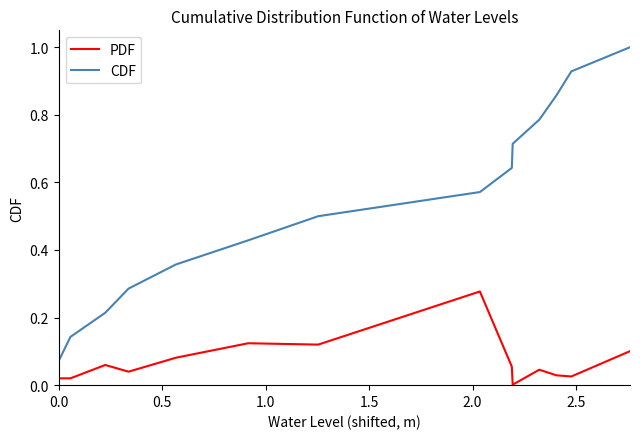

True or false: PDF and CDF cross at least once.

False